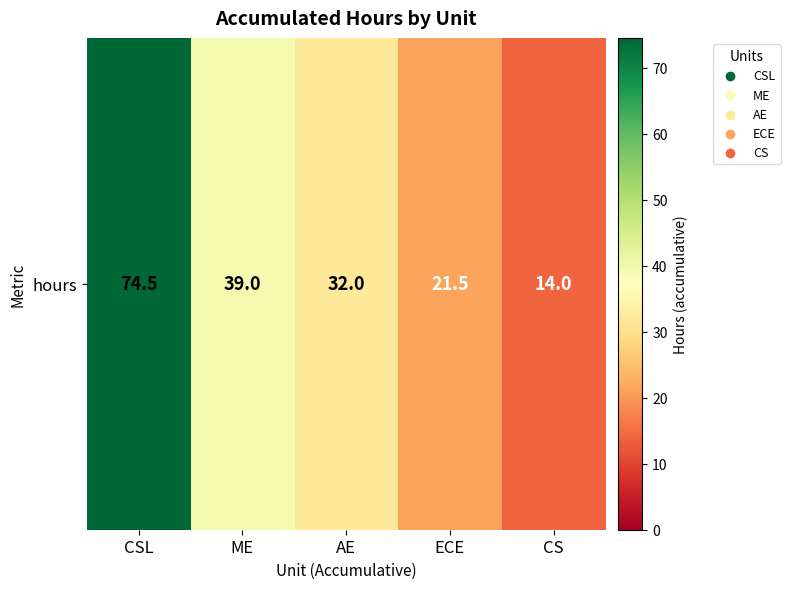

How many series are shown in this chart?

1